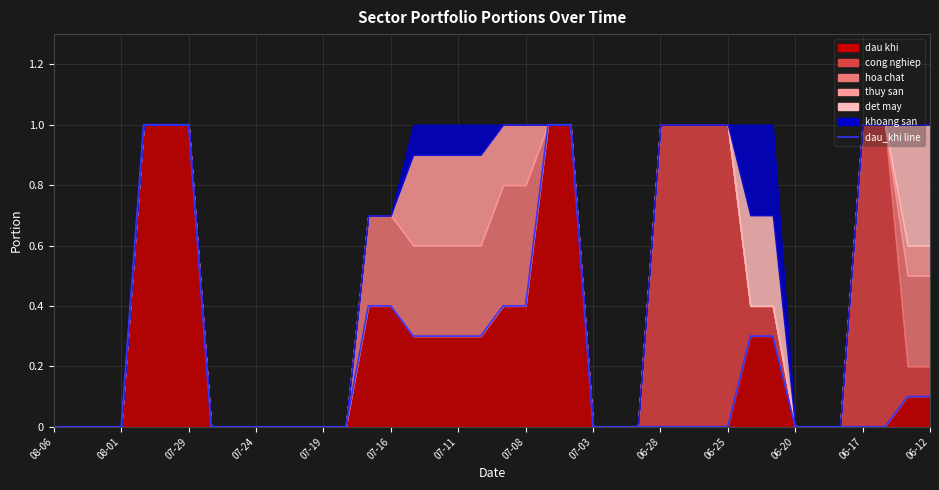

Reading left to right, what are all the values shown in this chart?

0.0	0.0	0.0	0.0	1.0	1.0	1.0	0.0	0.0	0.0	0.0	0.0	0.0	0.0	0.4	0.4	0.3	0.3	0.3	0.3	0.4	0.4	1.0	1.0	0.0	0.0	0.0	0.0	0.0	0.0	0.0	0.3	0.3	0.0	0.0	0.0	0.0	0.0	0.1	0.1